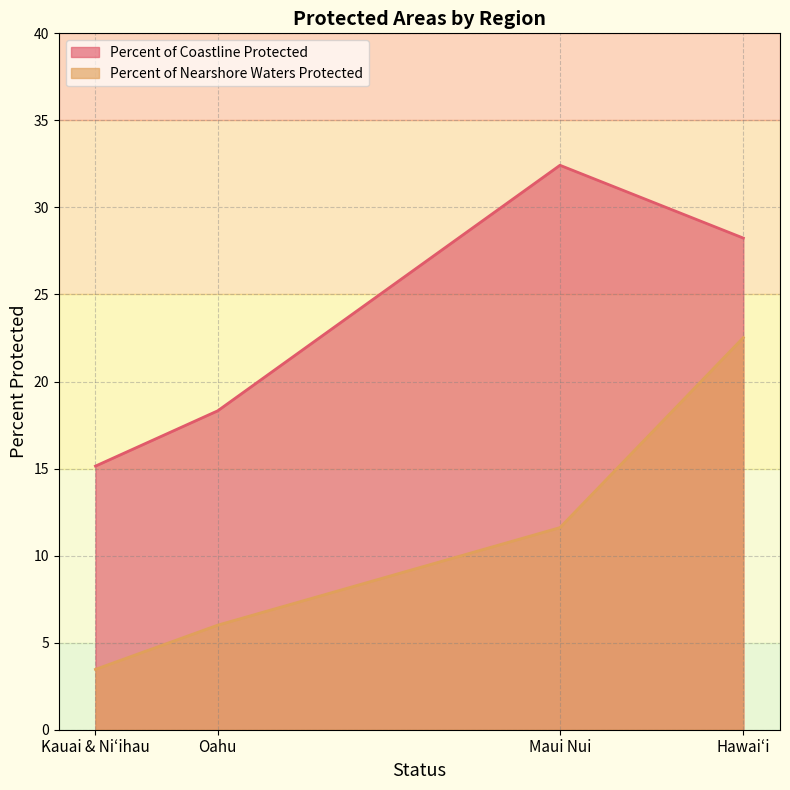

List the series in order of their overall mean, lowest first.

Percent of Nearshore Waters Protected, Percent of Coastline Protected